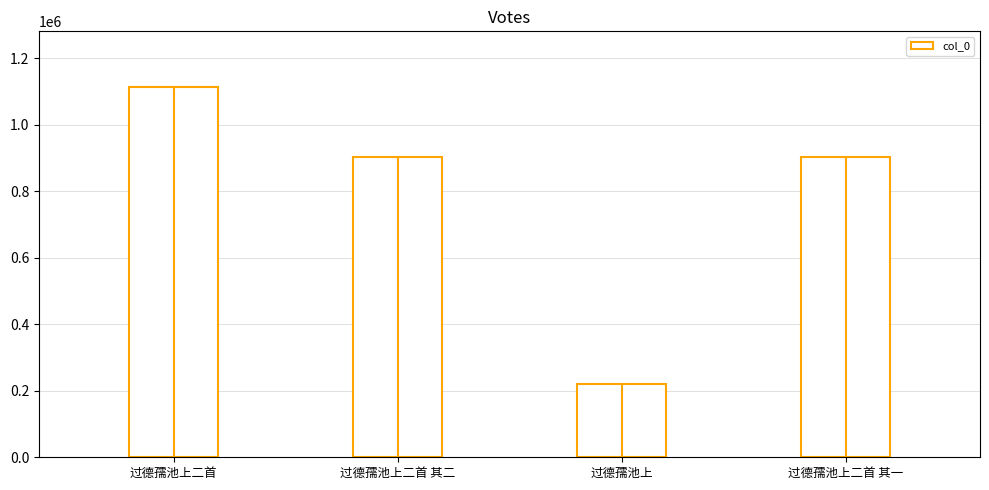

What is the difference between the maximum and minimum values?

893583